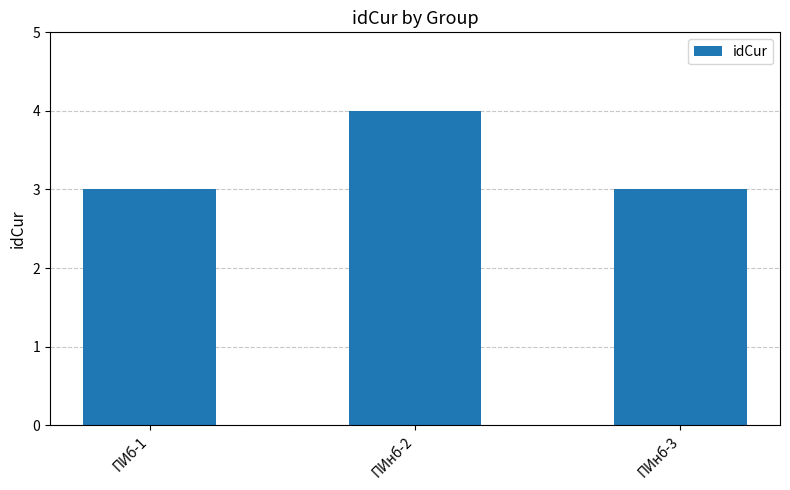

What position from the left is ПИнб-3?

3